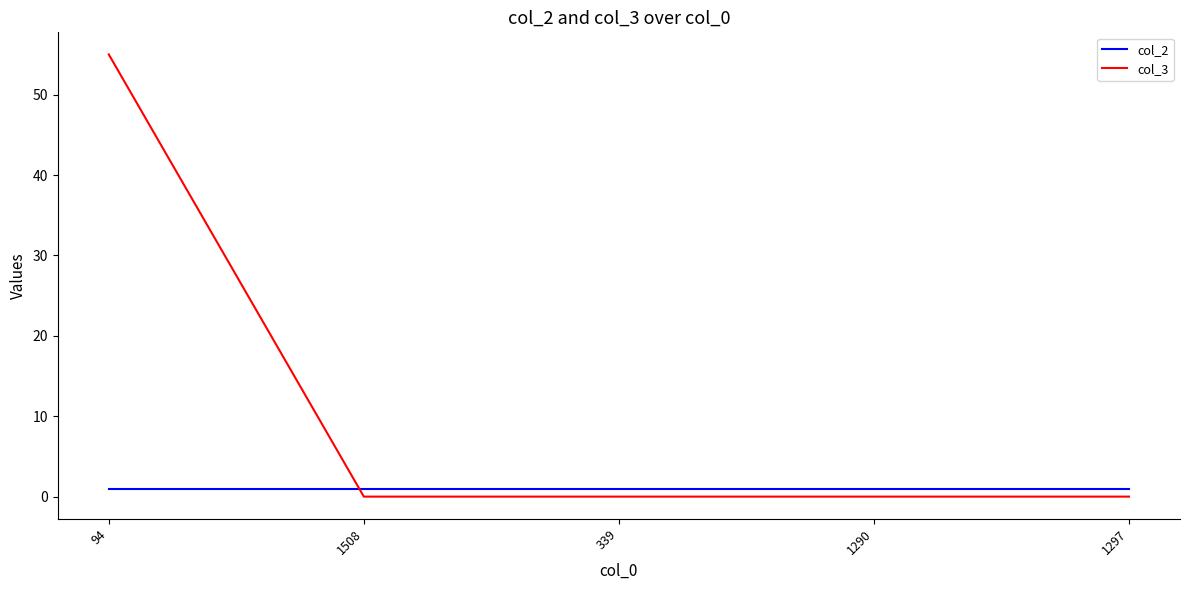

What is the lowest value of the col_2 series?

1